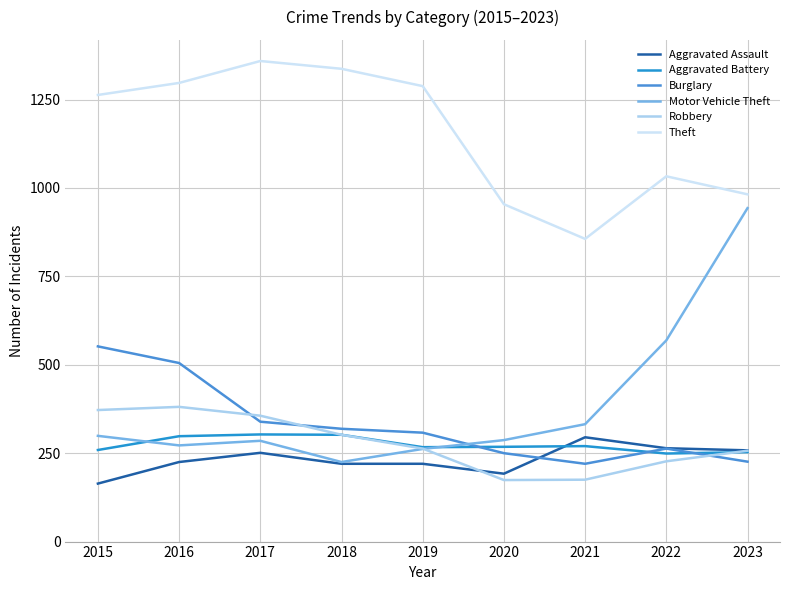

At which category does the chart reach its peak across all series?

2017